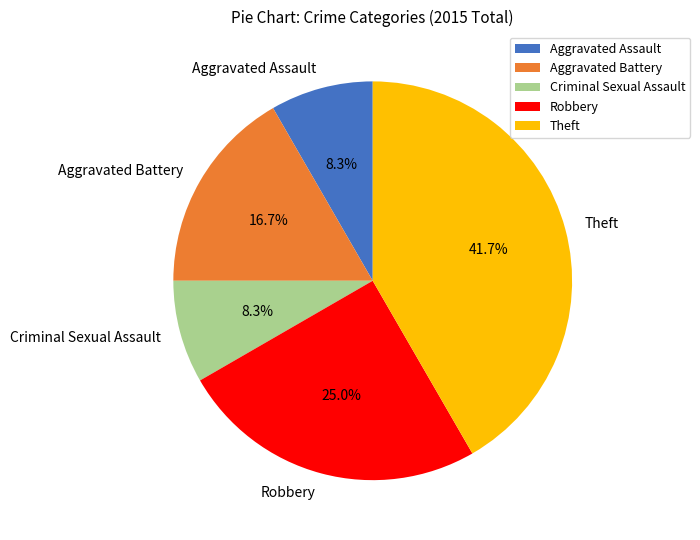

Which slice is the largest?

Theft